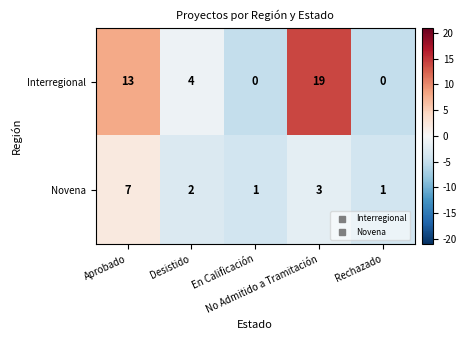

Count the number of data series in this chart.

2